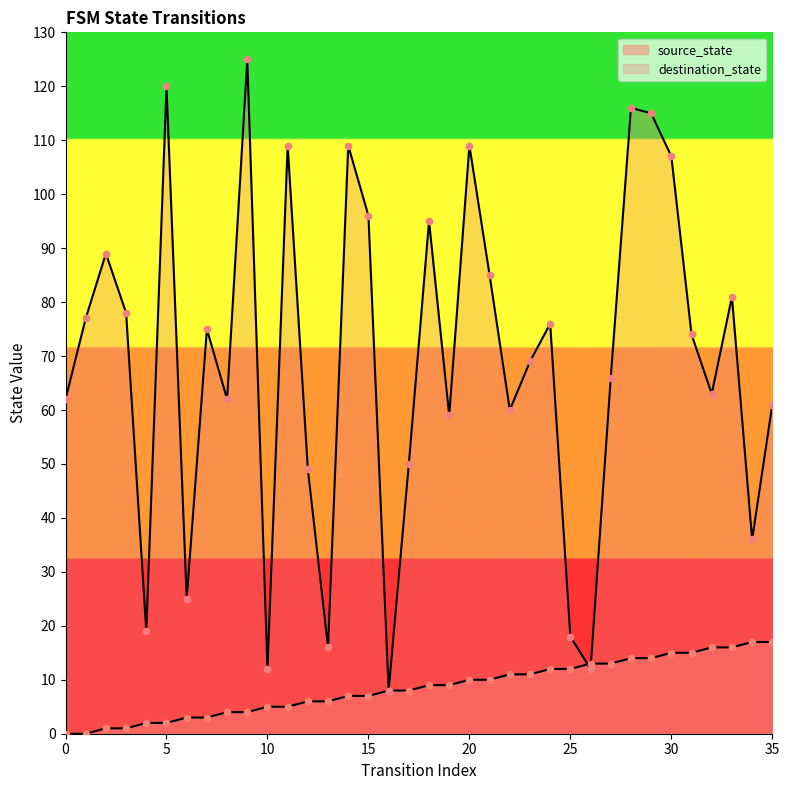

At how many categories does at least one series exceed 18?

31